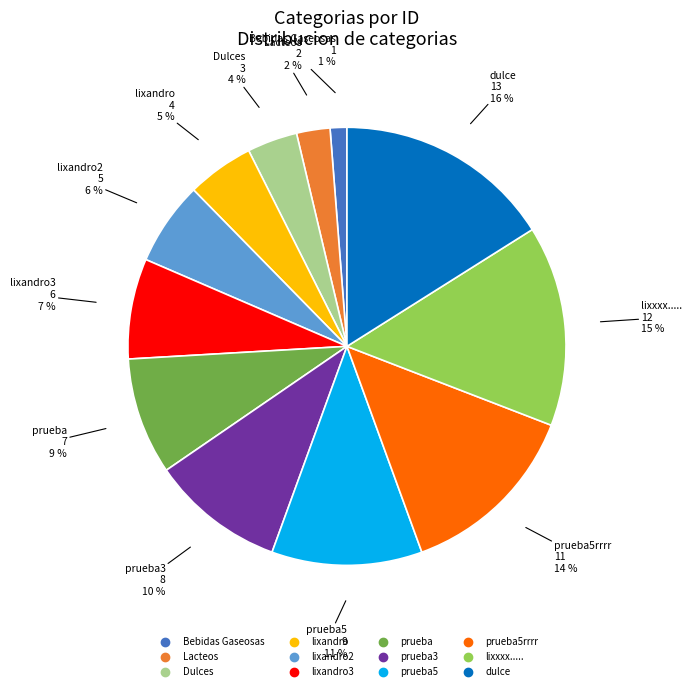

To the nearest percent, what is the average slice percentage?

8%